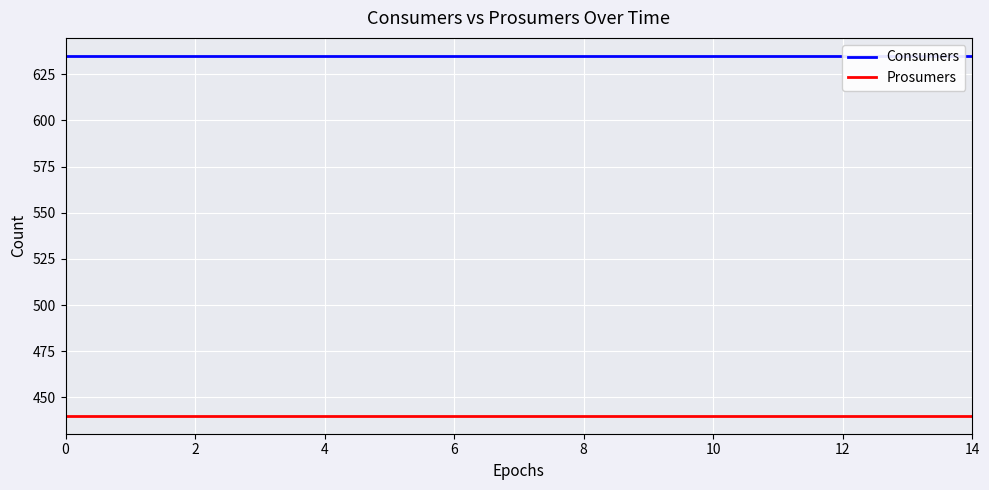

True or false: Prosumers has a value of 440 at 8.

True